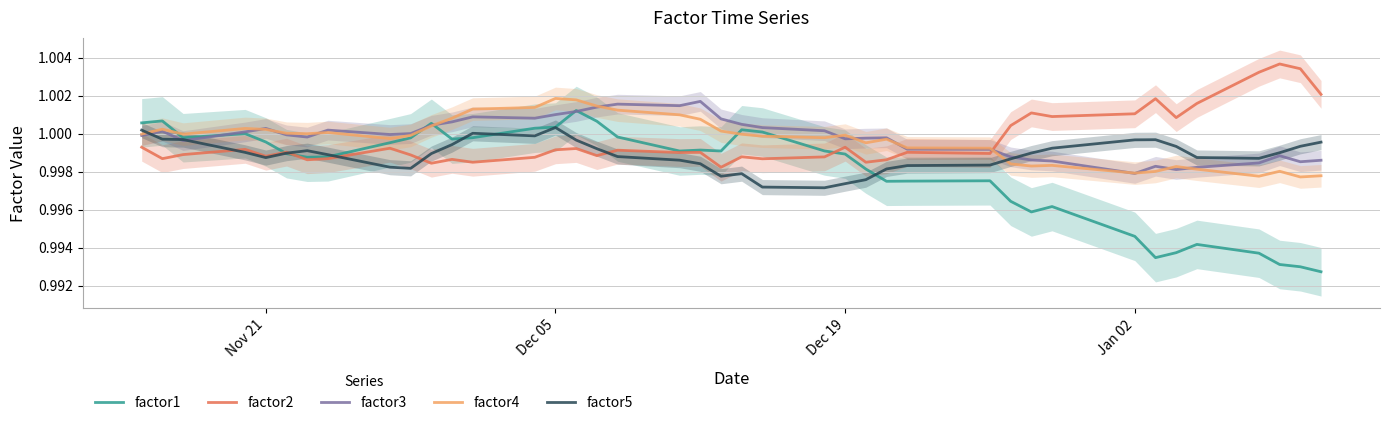

Reading left to right, transcribe all the data shown in this chart.

factor1: 1.0	1.0	1.0	1.0	1.0	1.0	1.0	1.0	1.0	1.0	1.0	1.0	1.0	1.0	1.0	1.0	1.0	1.0	1.0	1.0	1.0	1.0	1.0	1.0	1.0	1.0	1.0	1.0	1.0	1.0	1.0	1.0	1.0	1.0	1.0	1.0	1.0	1.0	1.0	1.0
factor2: 1.0	1.0	1.0	1.0	1.0	1.0	1.0	1.0	1.0	1.0	1.0	1.0	1.0	1.0	1.0	1.0	1.0	1.0	1.0	1.0	1.0	1.0	1.0	1.0	1.0	1.0	1.0	1.0	1.0	1.0	1.0	1.0	1.0	1.0	1.0	1.0	1.0	1.0	1.0	1.0
factor3: 1.0	1.0	1.0	1.0	1.0	1.0	1.0	1.0	1.0	1.0	1.0	1.0	1.0	1.0	1.0	1.0	1.0	1.0	1.0	1.0	1.0	1.0	1.0	1.0	1.0	1.0	1.0	1.0	1.0	1.0	1.0	1.0	1.0	1.0	1.0	1.0	1.0	1.0	1.0	1.0
factor4: 1.0	1.0	1.0	1.0	1.0	1.0	1.0	1.0	1.0	1.0	1.0	1.0	1.0	1.0	1.0	1.0	1.0	1.0	1.0	1.0	1.0	1.0	1.0	1.0	1.0	1.0	1.0	1.0	1.0	1.0	1.0	1.0	1.0	1.0	1.0	1.0	1.0	1.0	1.0	1.0
factor5: 1.0	1.0	1.0	1.0	1.0	1.0	1.0	1.0	1.0	1.0	1.0	1.0	1.0	1.0	1.0	1.0	1.0	1.0	1.0	1.0	1.0	1.0	1.0	1.0	1.0	1.0	1.0	1.0	1.0	1.0	1.0	1.0	1.0	1.0	1.0	1.0	1.0	1.0	1.0	1.0